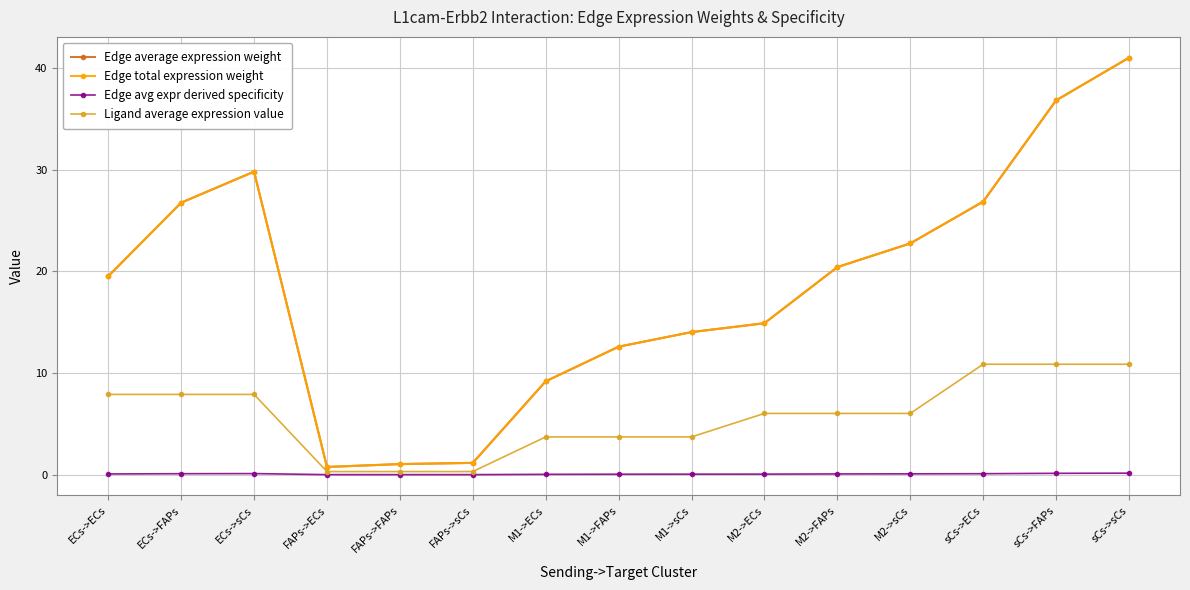

What is the label of the 12th point from the right?

FAPs->ECs